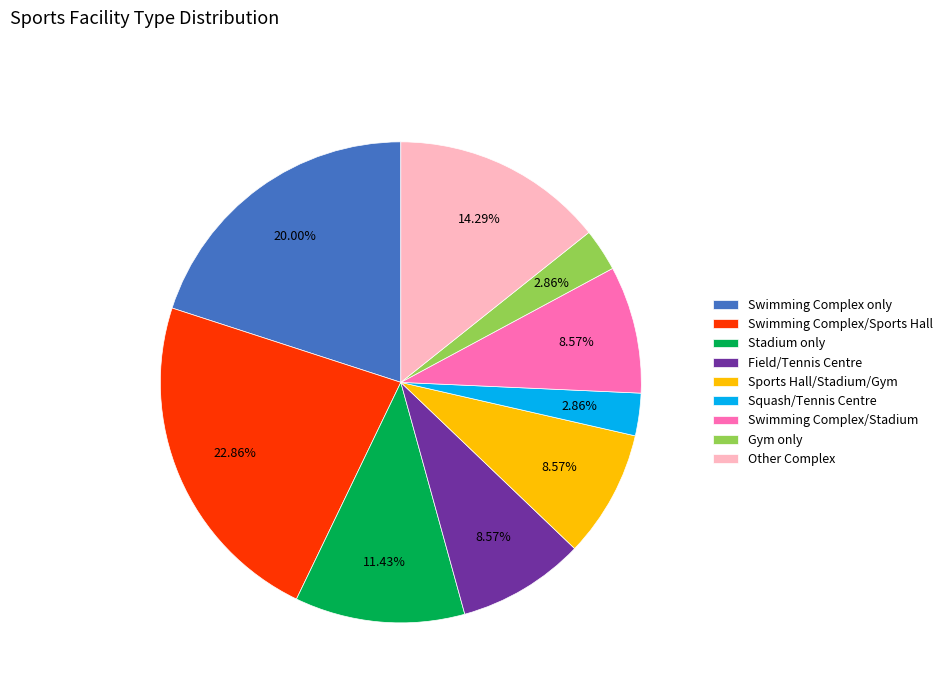

Do Sports Hall/Stadium/Gym and Swimming Complex/Stadium together represent more than half of the pie?

No